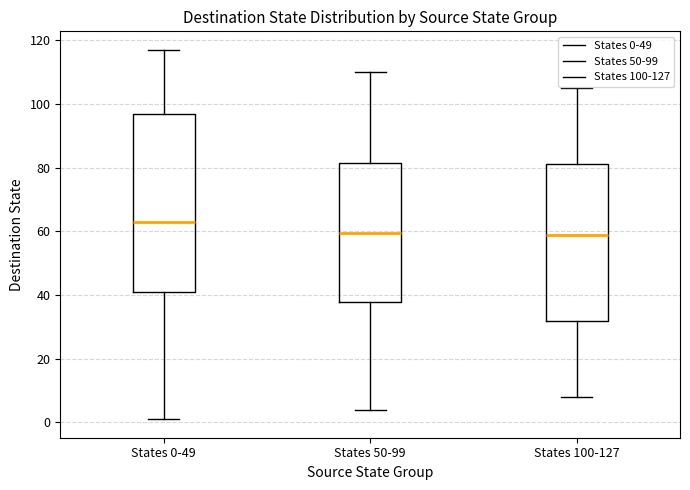

Reading left to right, read every box against the y-axis: the position of its median line, the range the box covers, and the ends of its whiskers. The values are not printed on the chart, so give them approximately, as read against the axis.

States 0-49: median 64, box 42 to 98, whiskers 2 to 118
States 50-99: median 60, box 38 to 82, whiskers 4 to 110
States 100-127: median 60, box 32 to 82, whiskers 8 to 106